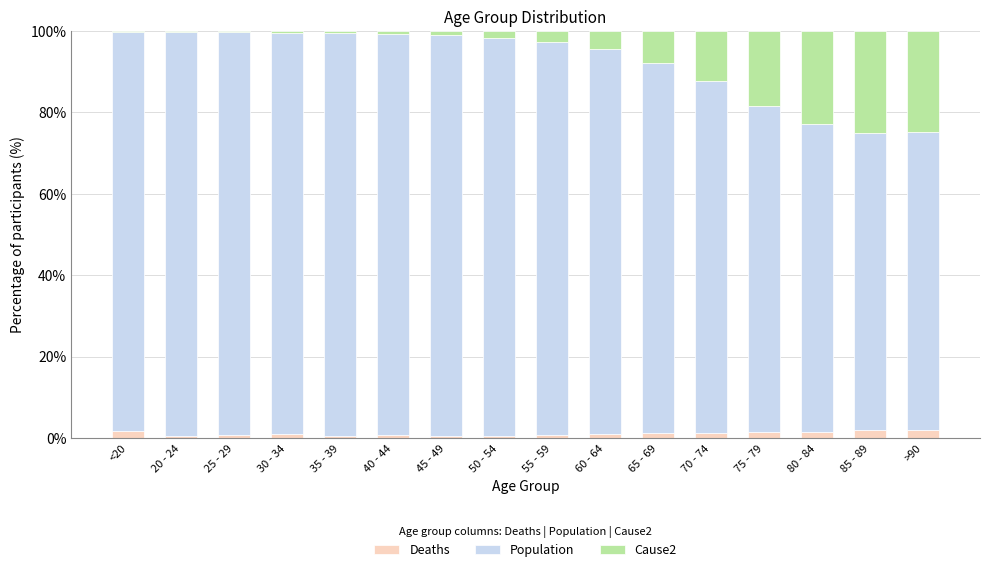

What is the maximum value for Deaths?

2.0